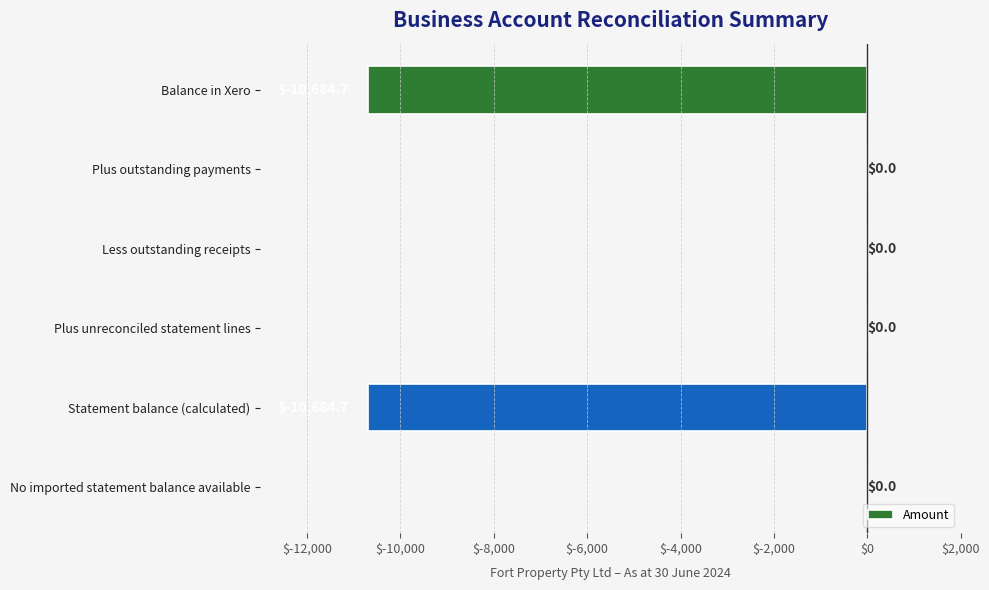

What is the change in value from Balance in Xero to Less outstanding receipts?

+10684.7